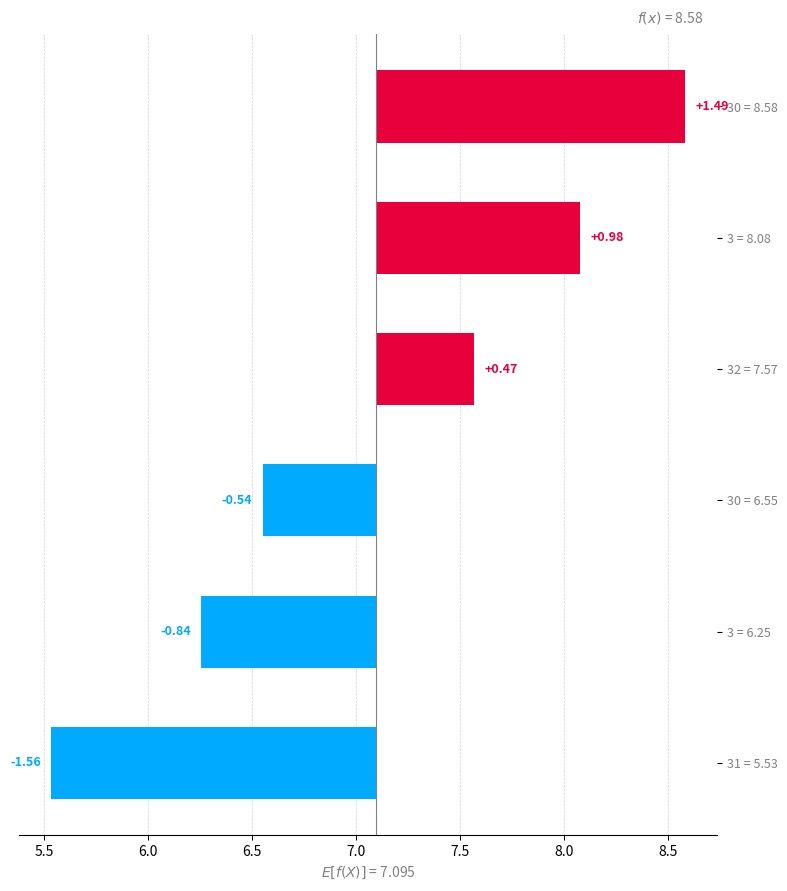

True or false: the data shows -1.6 at 31 = 5.53.

True